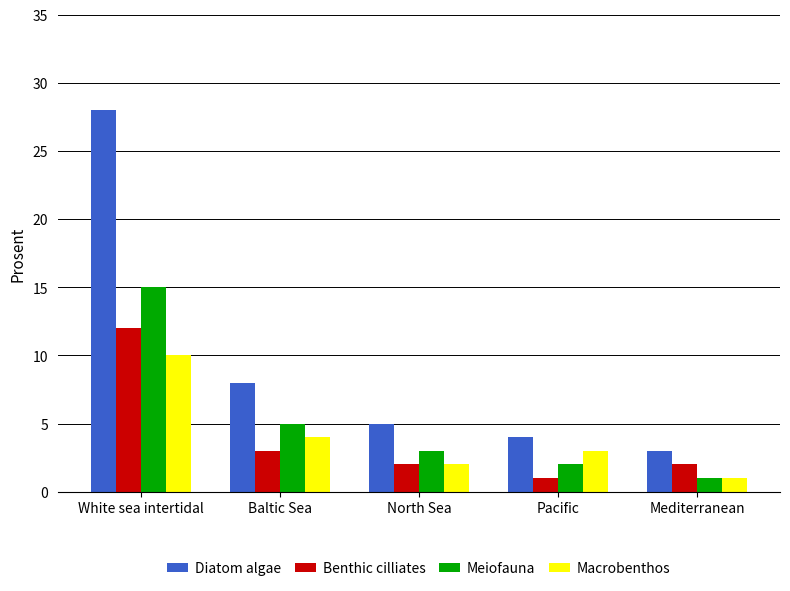

What is the sum of the Benthic cilliates values at Pacific and White sea intertidal?

13